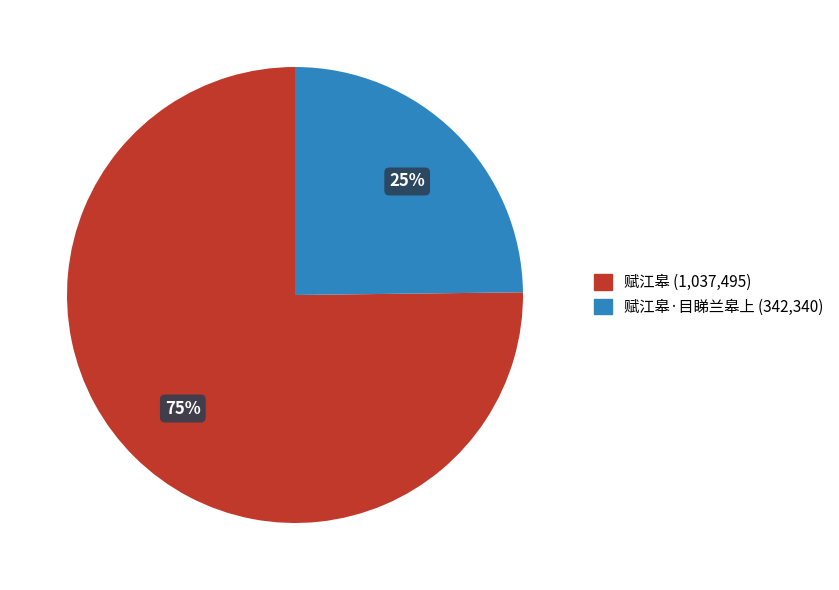

Is there a majority slice in this chart?

Yes